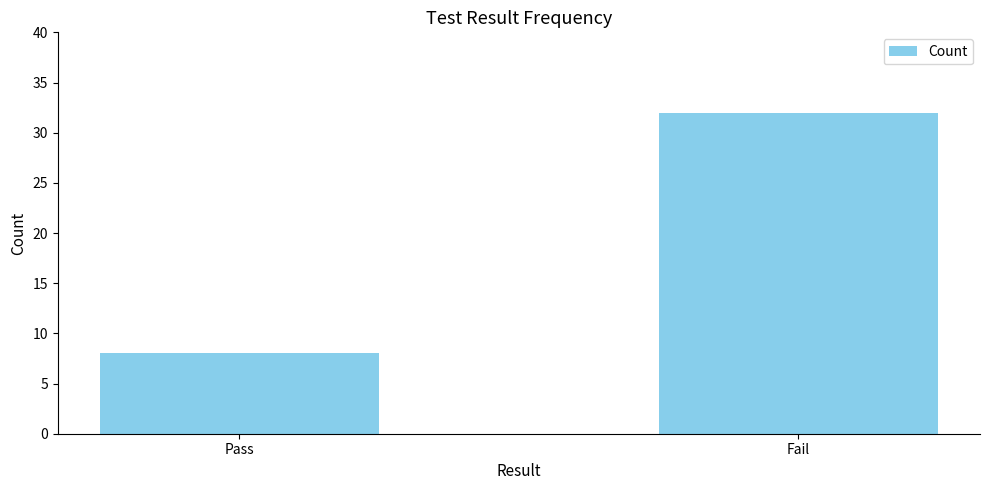

What is the difference between the values at Fail and Pass?

24